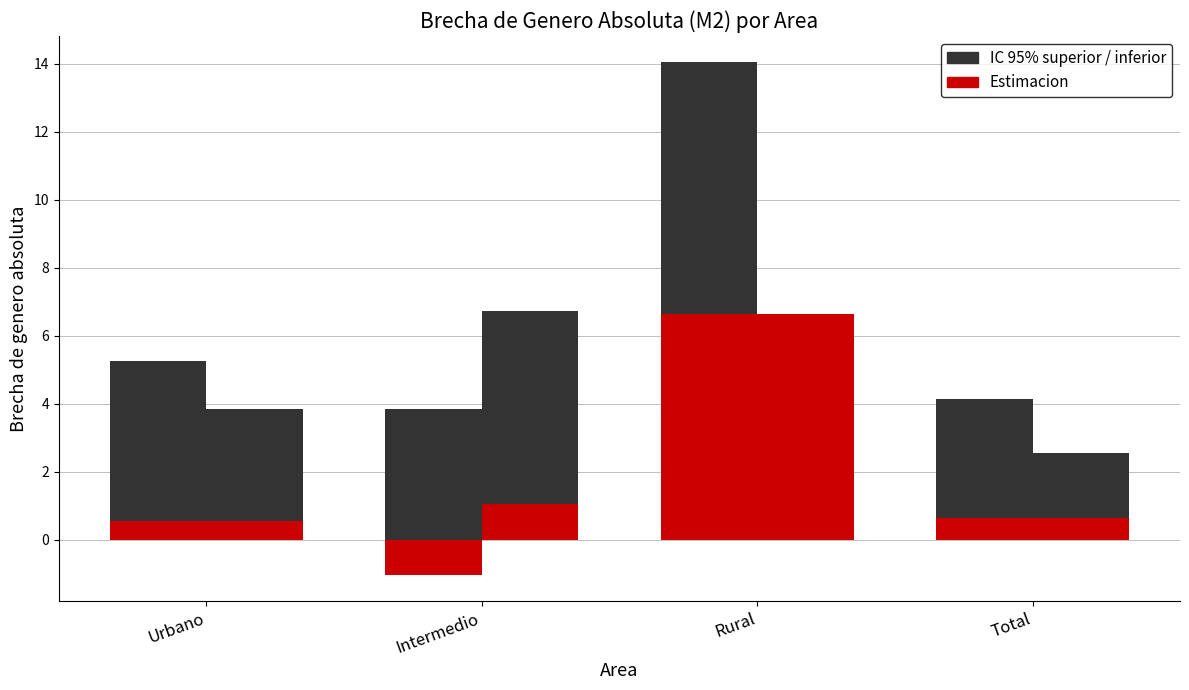

Which category has the highest value in the IC 95% superior series?

Rural